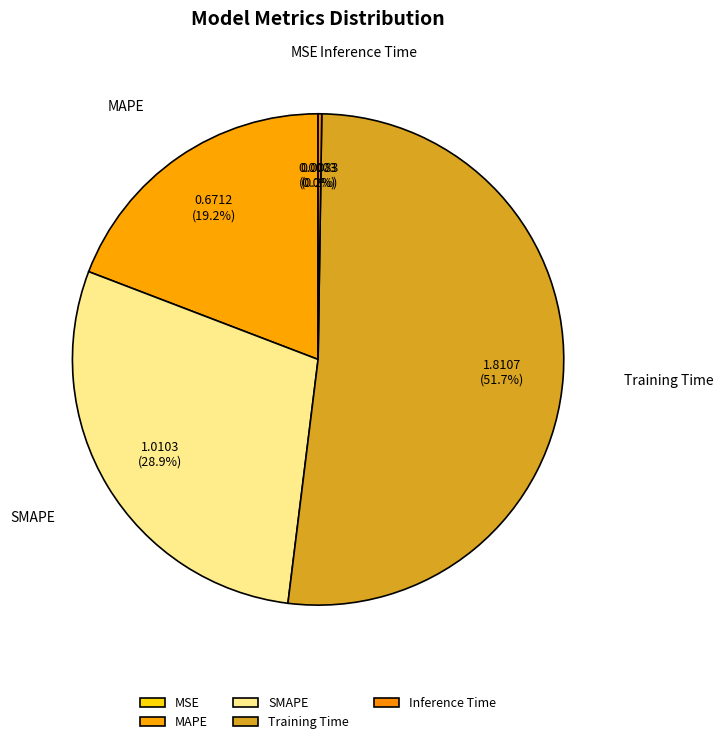

To the nearest percent, what is the combined percentage of Training Time and MAPE?

71%